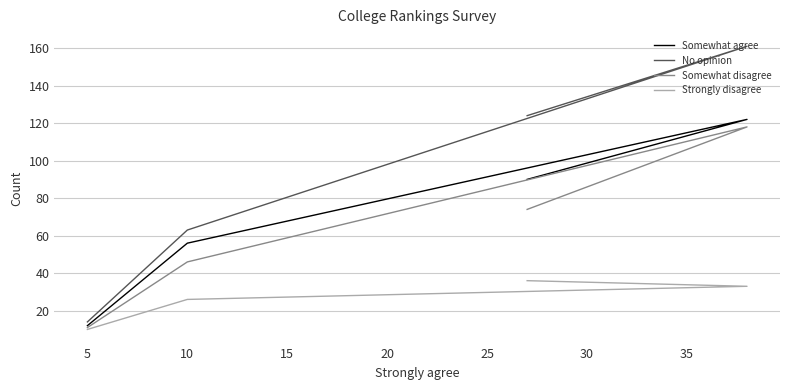

True or false: No opinion has a value of 63 at 10.

True